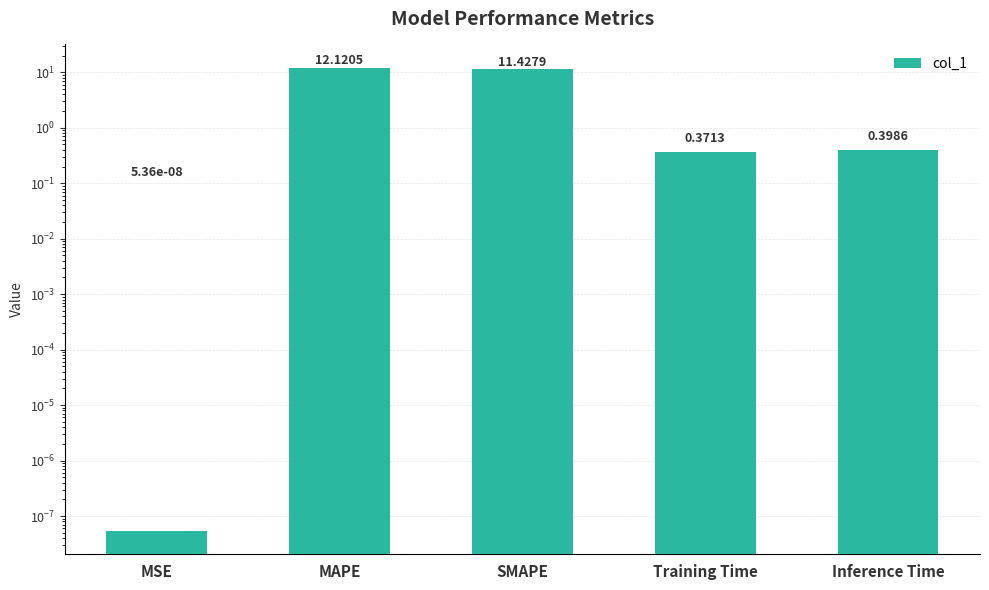

Rank the categories by value from lowest to highest.

MSE, Training Time, Inference Time, SMAPE, MAPE